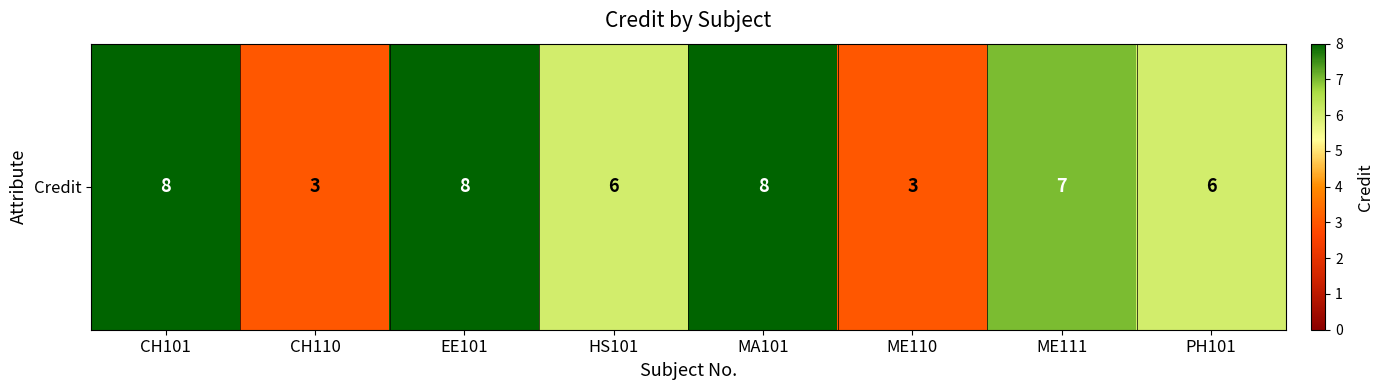

Approximately how many times larger is the value at PH101 compared to MA101?

0.8